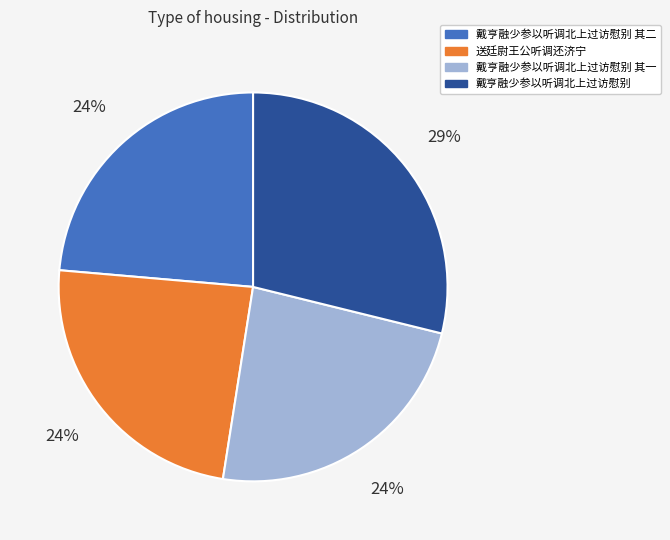

To the nearest percent, what is the average slice percentage?

25%